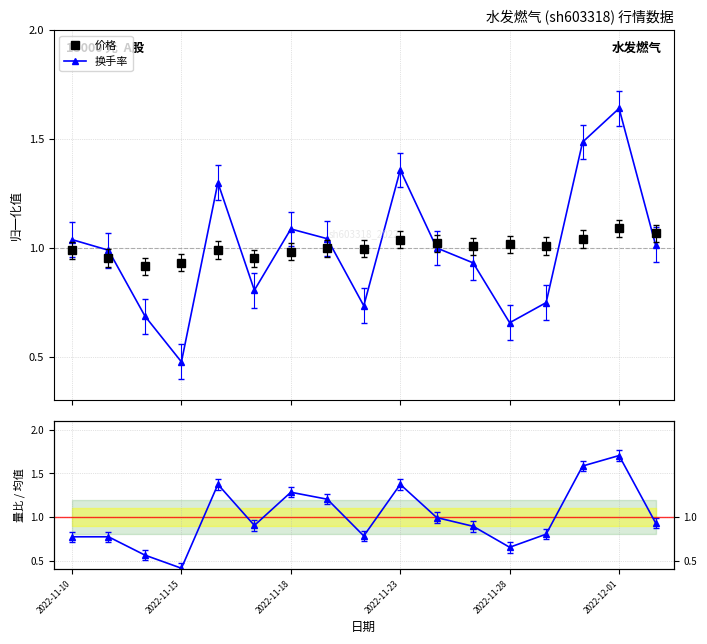

Rank the series by their maximum value, from lowest to highest.

价格, 换手率, 量比